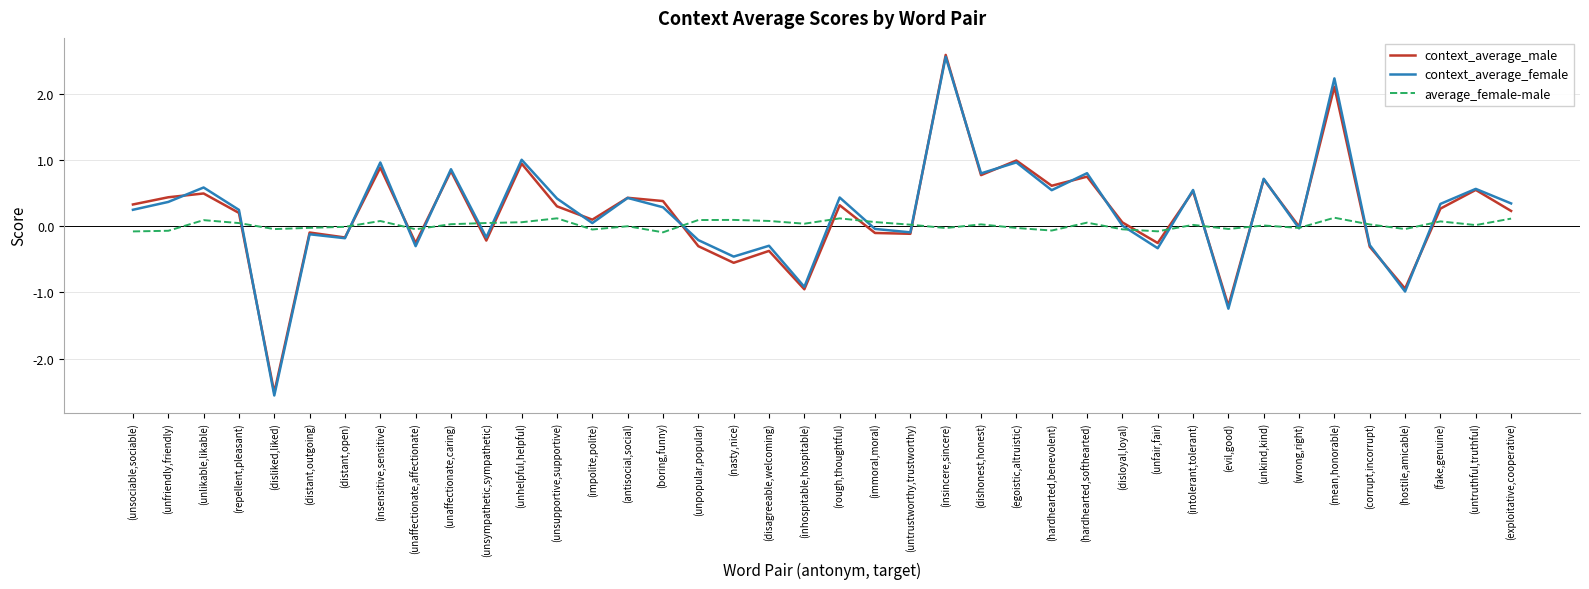

Where does the average_female-male series first go above 0?

(unlikable,likable)